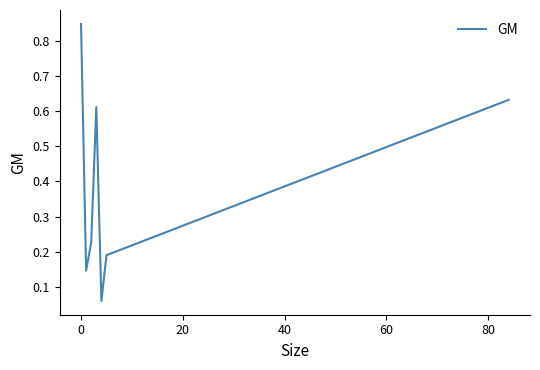

What is the sum of all values?

2.7